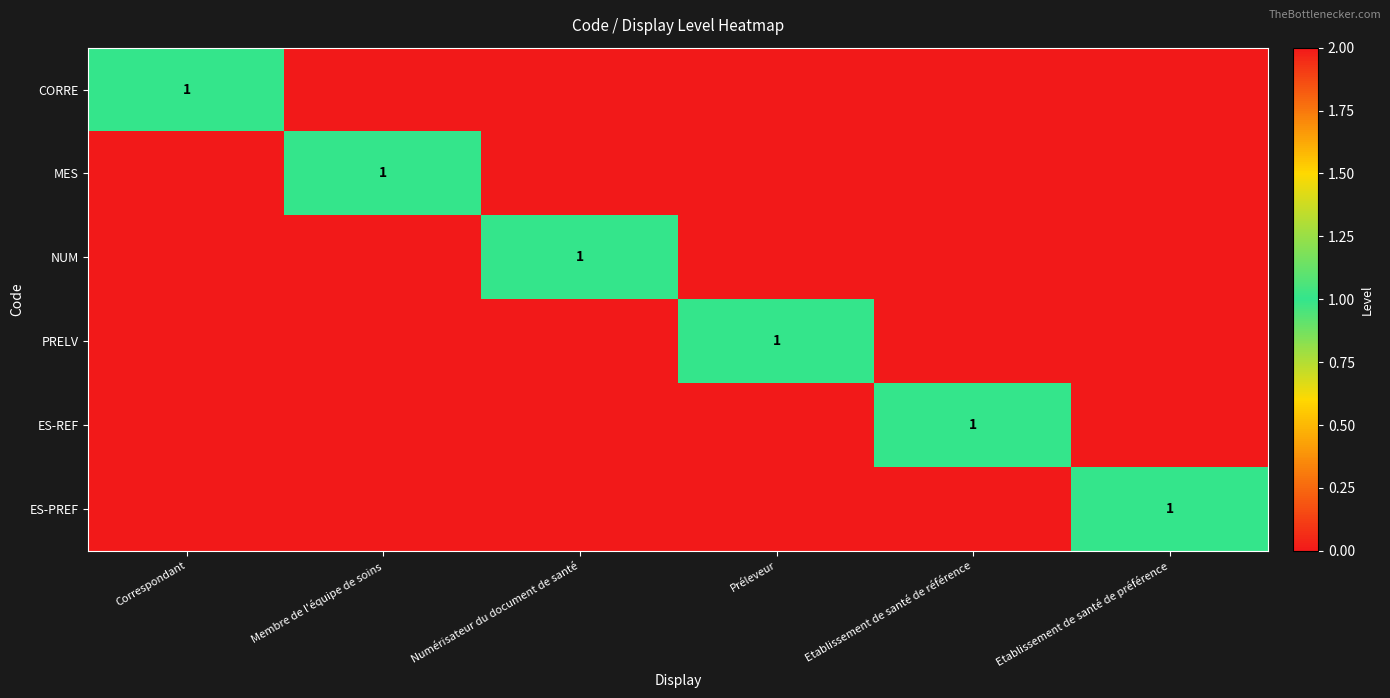

The CORRE series shows 1 at Correspondant. True or false?

True